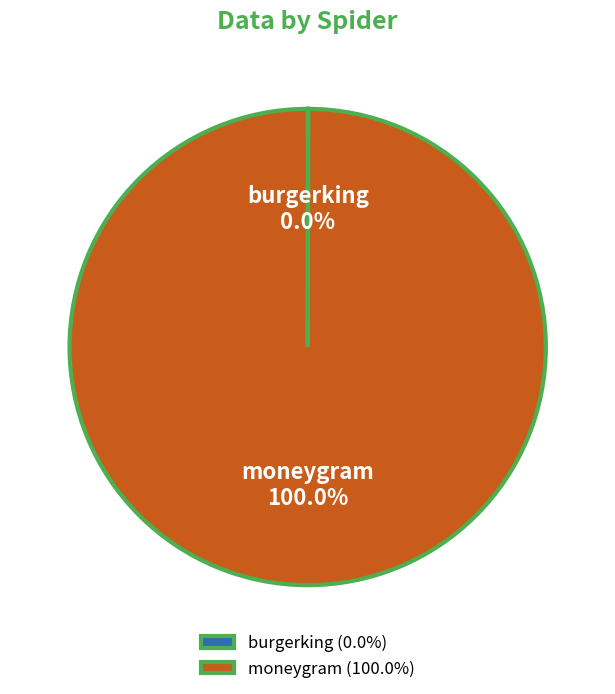

Which slice is the largest?

moneygram